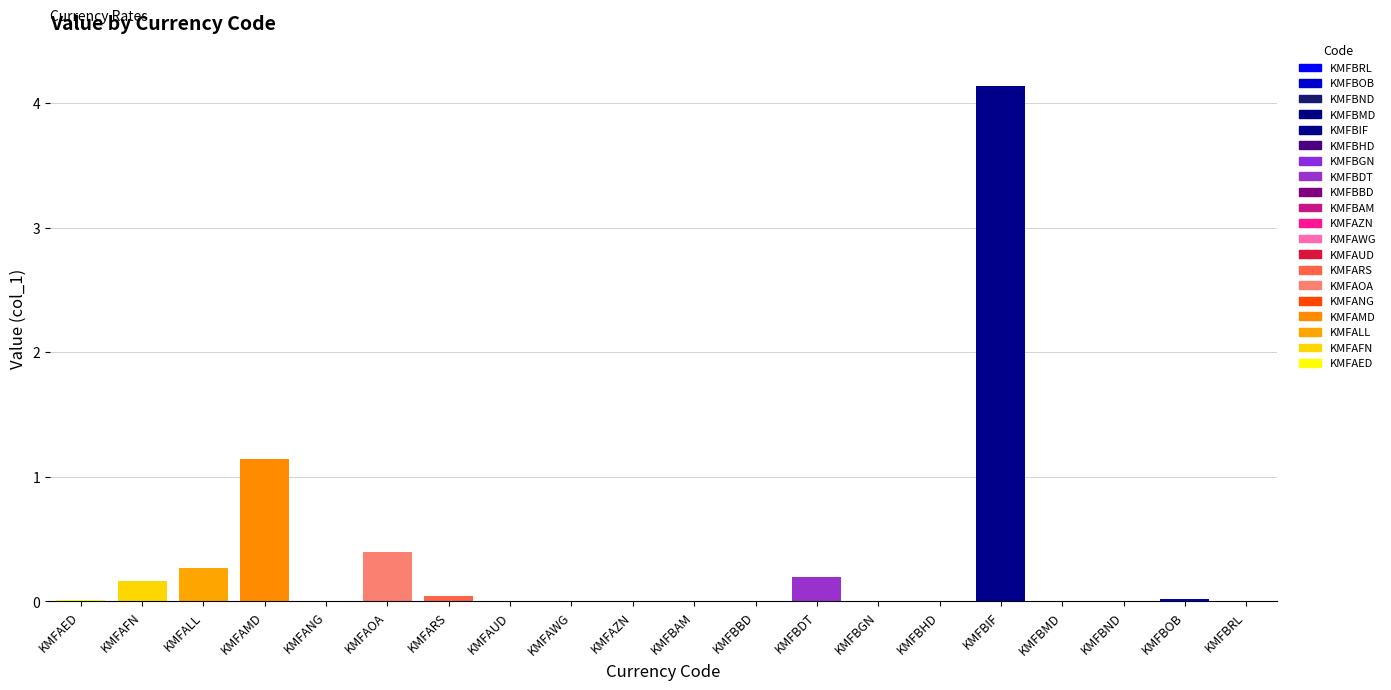

Rank the categories by value from highest to lowest.

KMFBIF, KMFAMD, KMFAOA, KMFALL, KMFBDT, KMFAFN, KMFARS, KMFBOB, KMFAED, KMFBRL, KMFBBD, KMFANG, KMFAWG, KMFAZN, KMFBGN, KMFBAM, KMFBND, KMFAUD, KMFBMD, KMFBHD